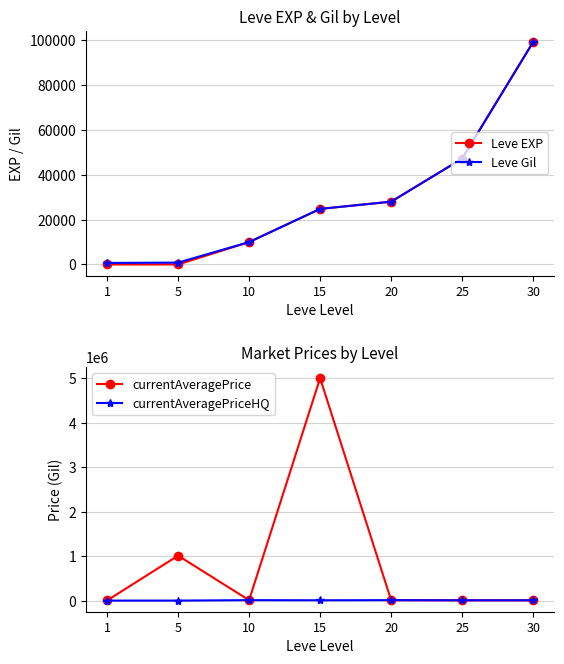

How many lines are shown in the chart?

4